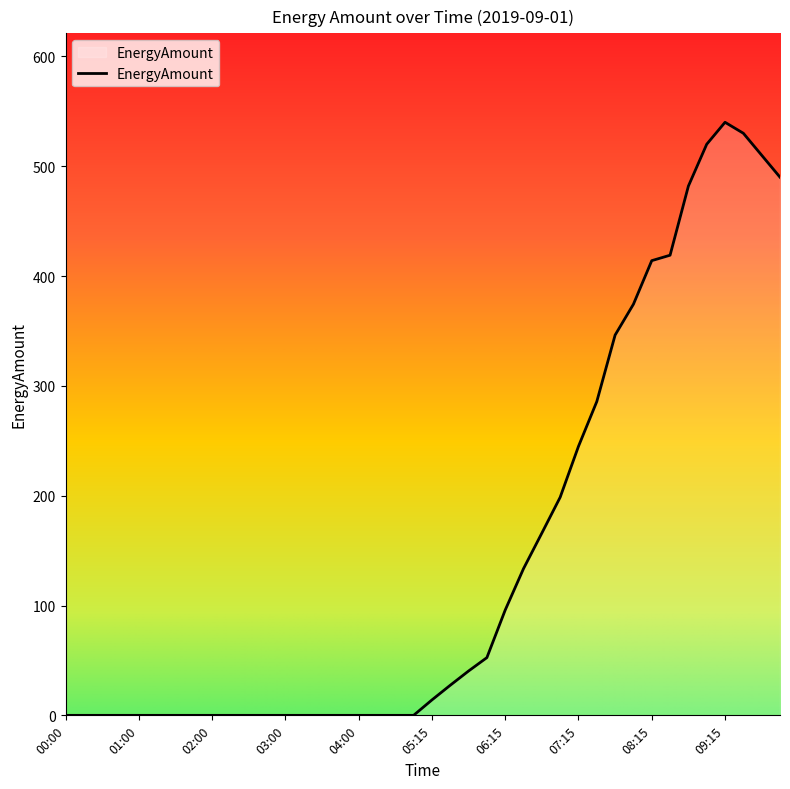

What is the maximum value shown in the chart?

540.0